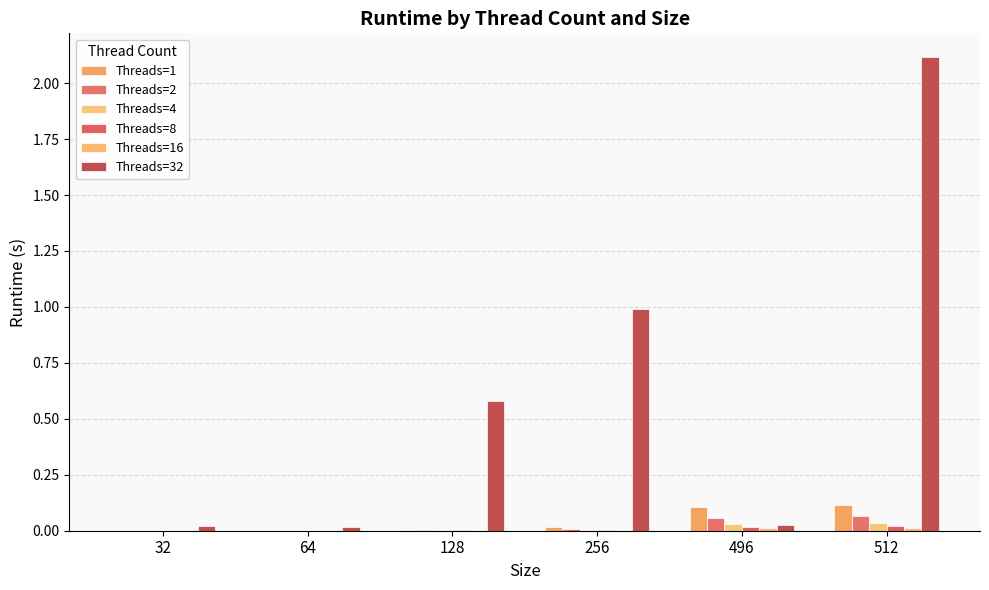

Does the chart contain stacked bars?

No